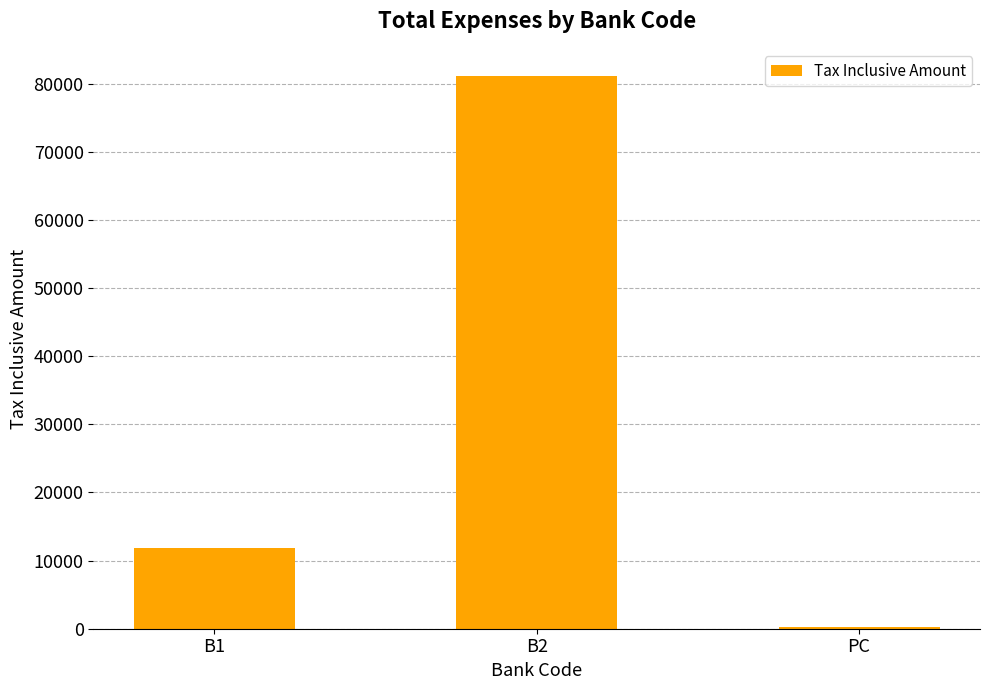

True or false: the data shows 81070 at B2.

True